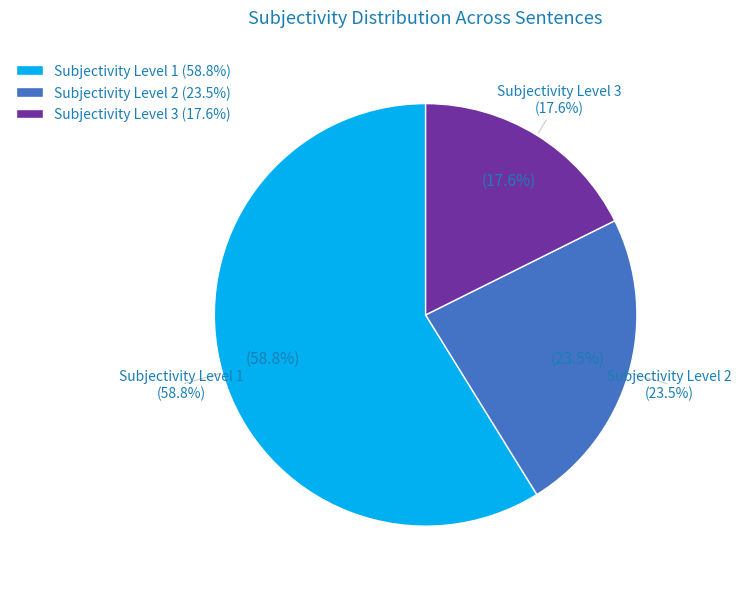

Is the sum of Sentence 8 (ID 8) and Sentence 12 (ID 12) greater than half?

No